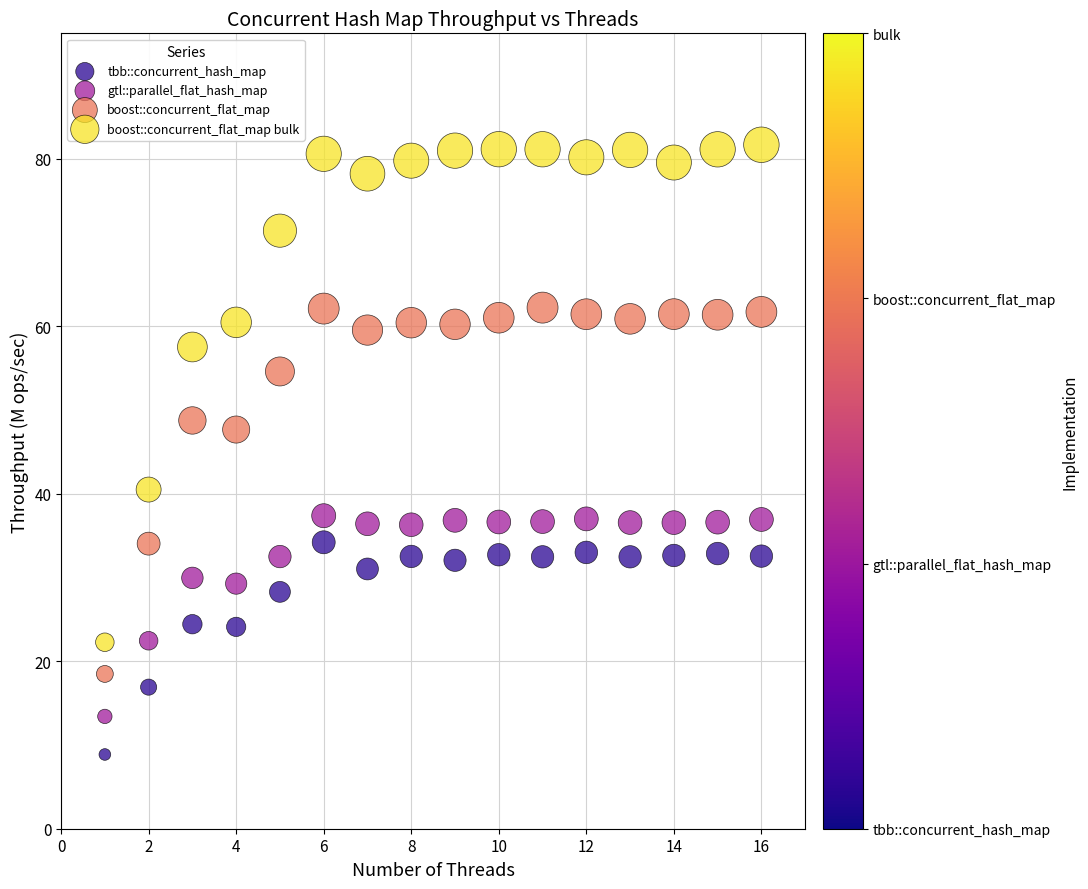

Across all series, what Y value is closest to 45?

47.7